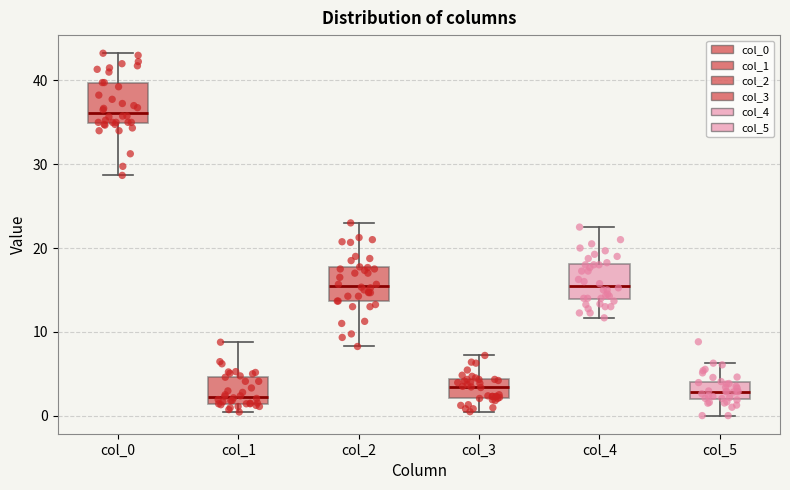

Reading left to right, transcribe this box plot: for each box, give where its median line is, the range the box spans, and where its two whiskers end, as read against the y-axis. The values are not printed on the chart, so give them approximately, as read against the axis.

col_0: median 36, box 35 to 40, whiskers 29 to 43
col_1: median 2, box 1 to 5, whiskers 0 to 9
col_2: median 16, box 14 to 18, whiskers 8 to 23
col_3: median 3, box 2 to 4, whiskers 0 to 7
col_4: median 16, box 14 to 18, whiskers 12 to 23
col_5: median 3, box 2 to 4, whiskers 0 to 6